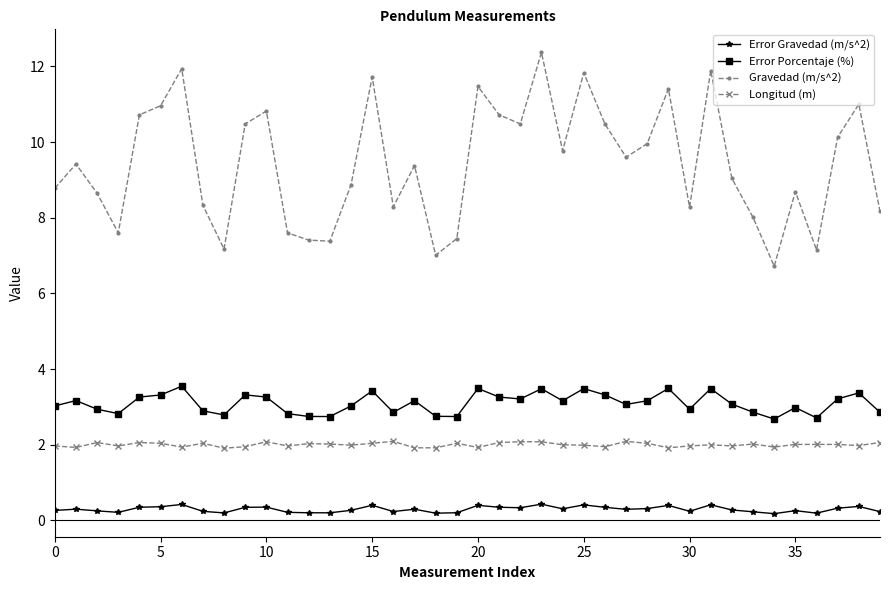

Which series has the largest range (max minus min)?

Gravedad (m/s^2)